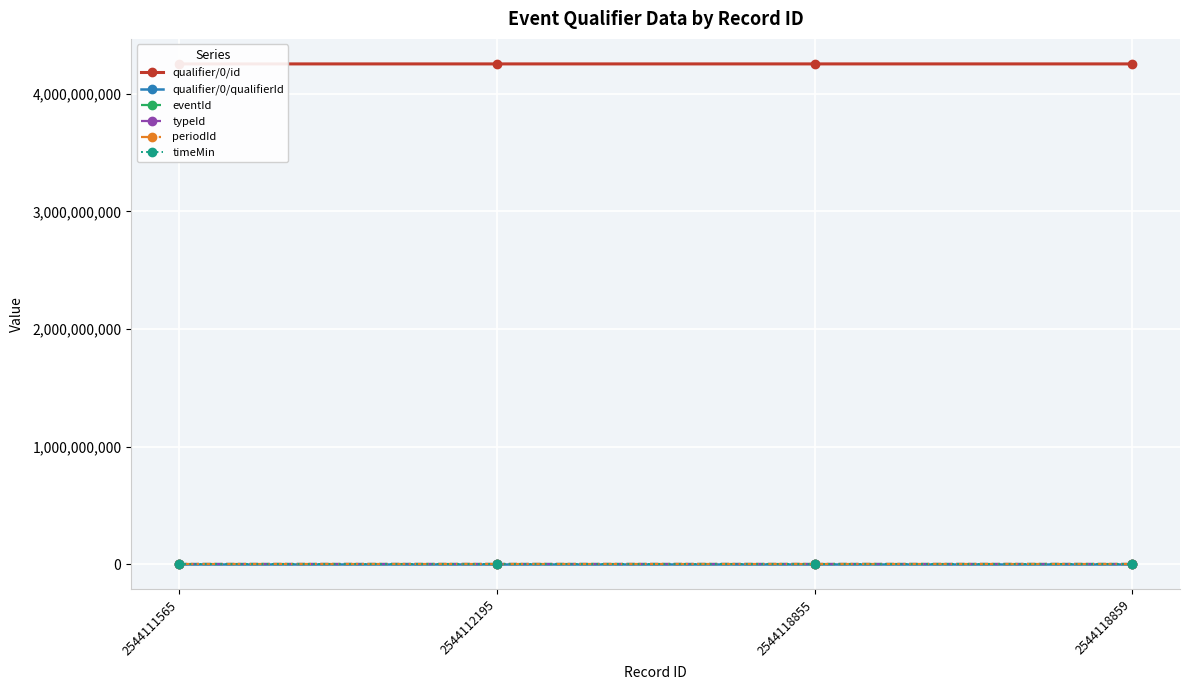

Which series has the largest range (max minus min)?

qualifier/0/id